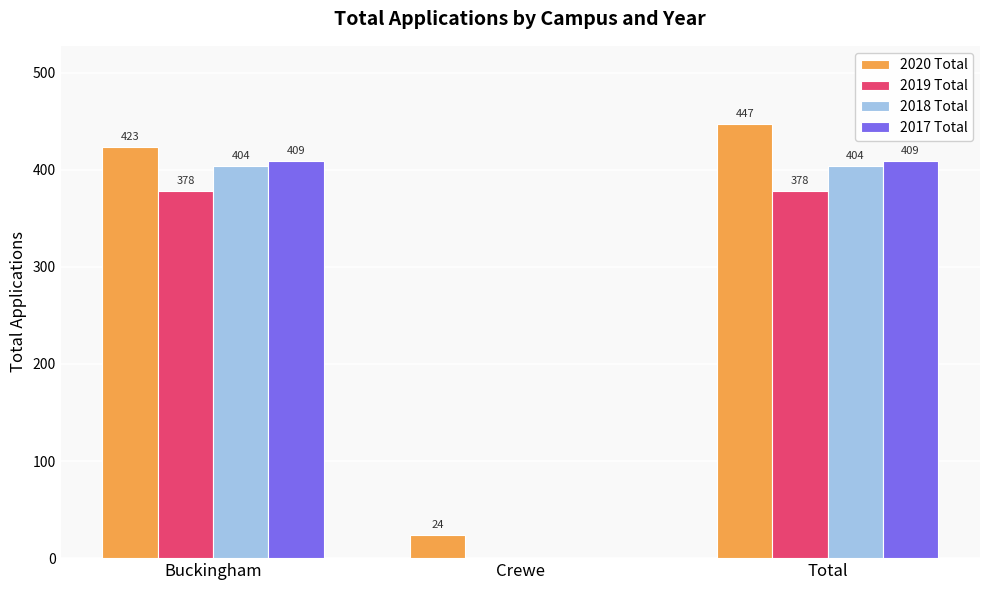

Read the 2018 Total value at Total, to the nearest 5.

405